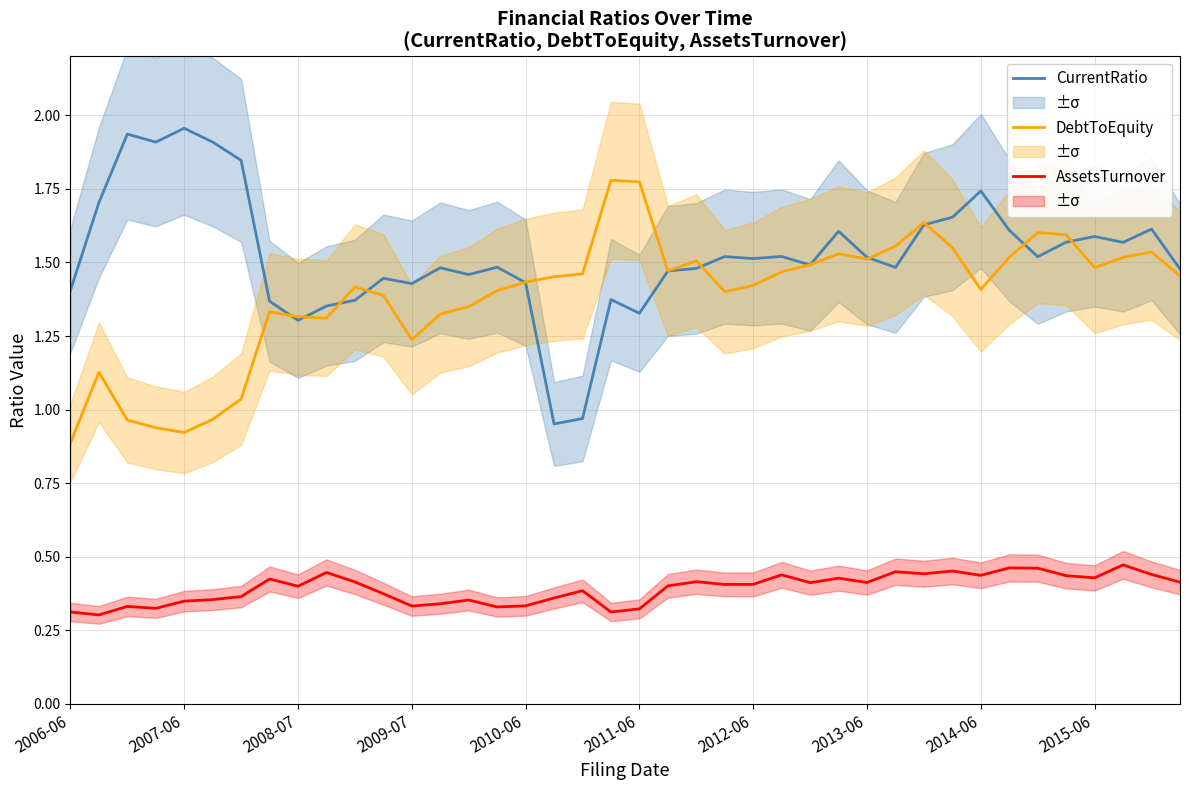

What is the sum of the AssetsTurnover values at 35 and 15?

0.8